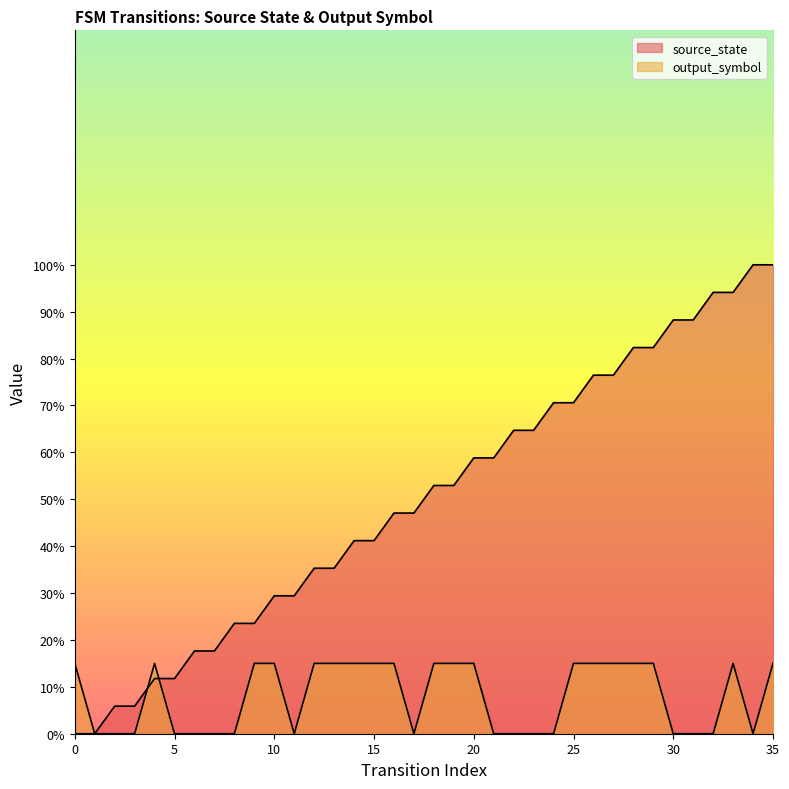

How many lines are shown in the chart?

2